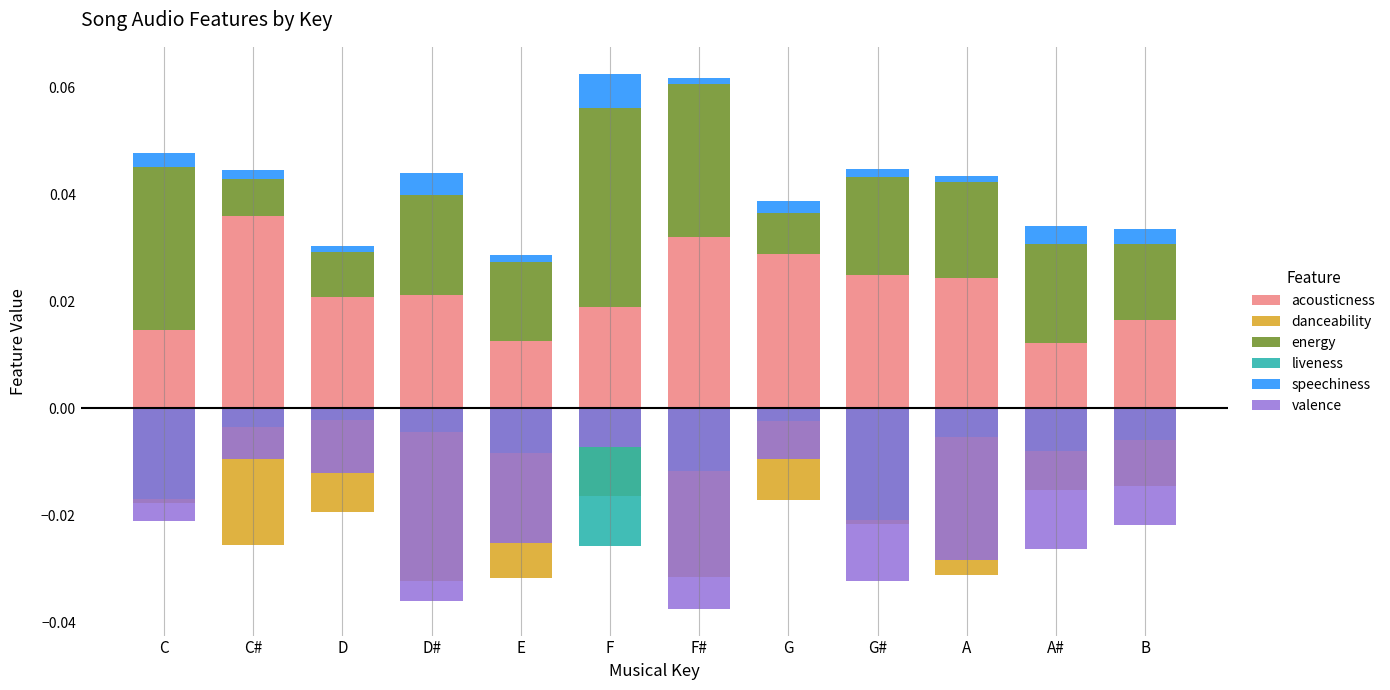

What is the label of the 4th bar from the left?

D#